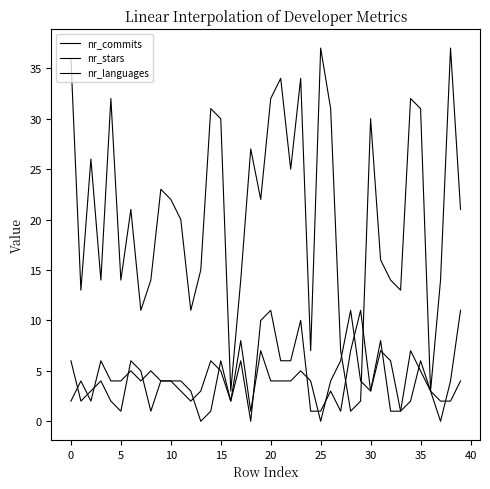

How many lines are shown in the chart?

3